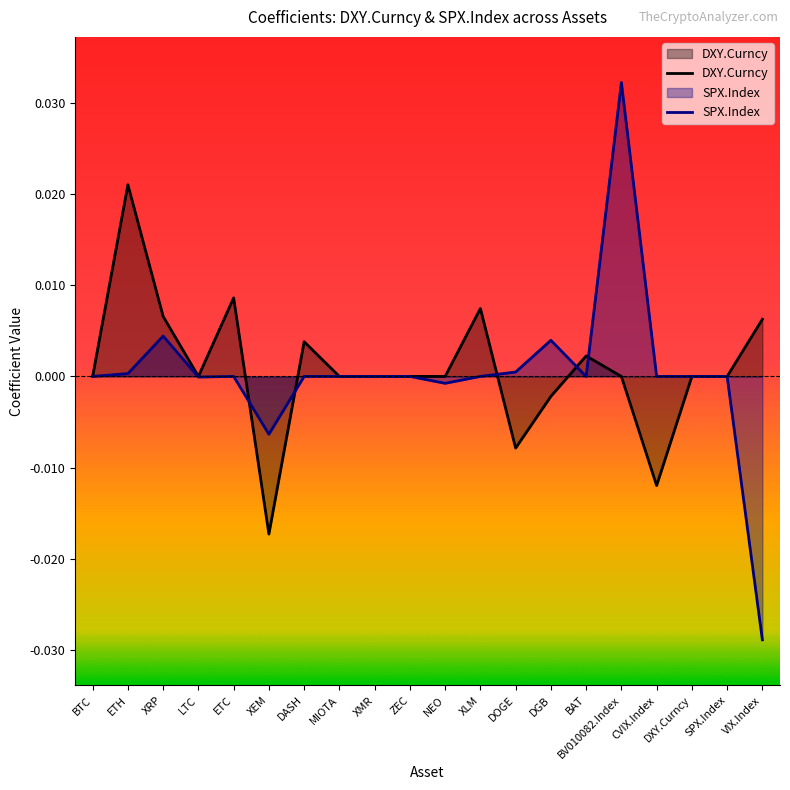

The DXY.Curncy series shows 0.0 at NEO. True or false?

True